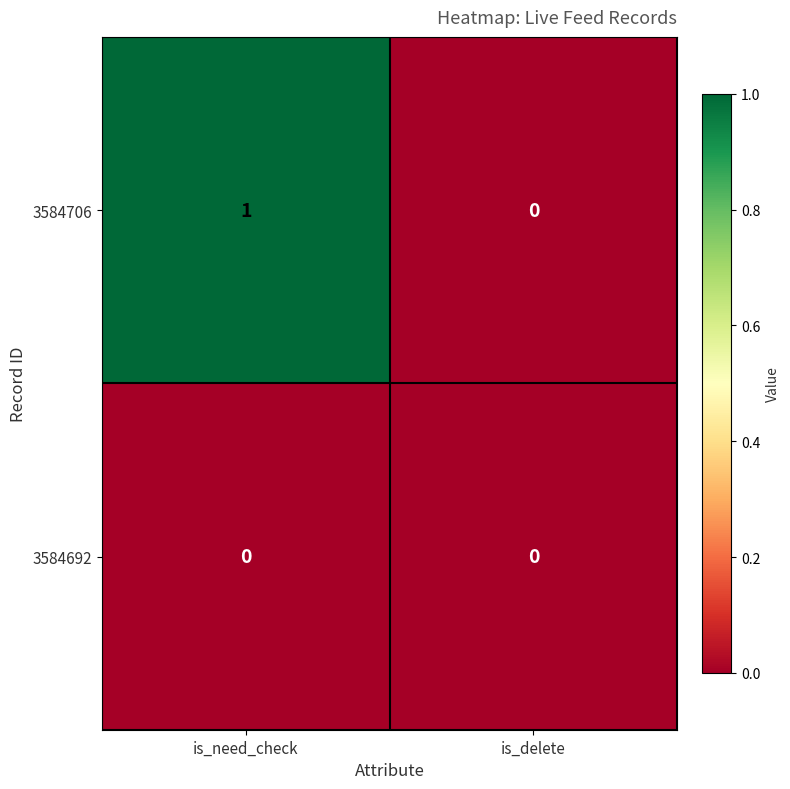

Which series has the largest total across all categories?

3584706